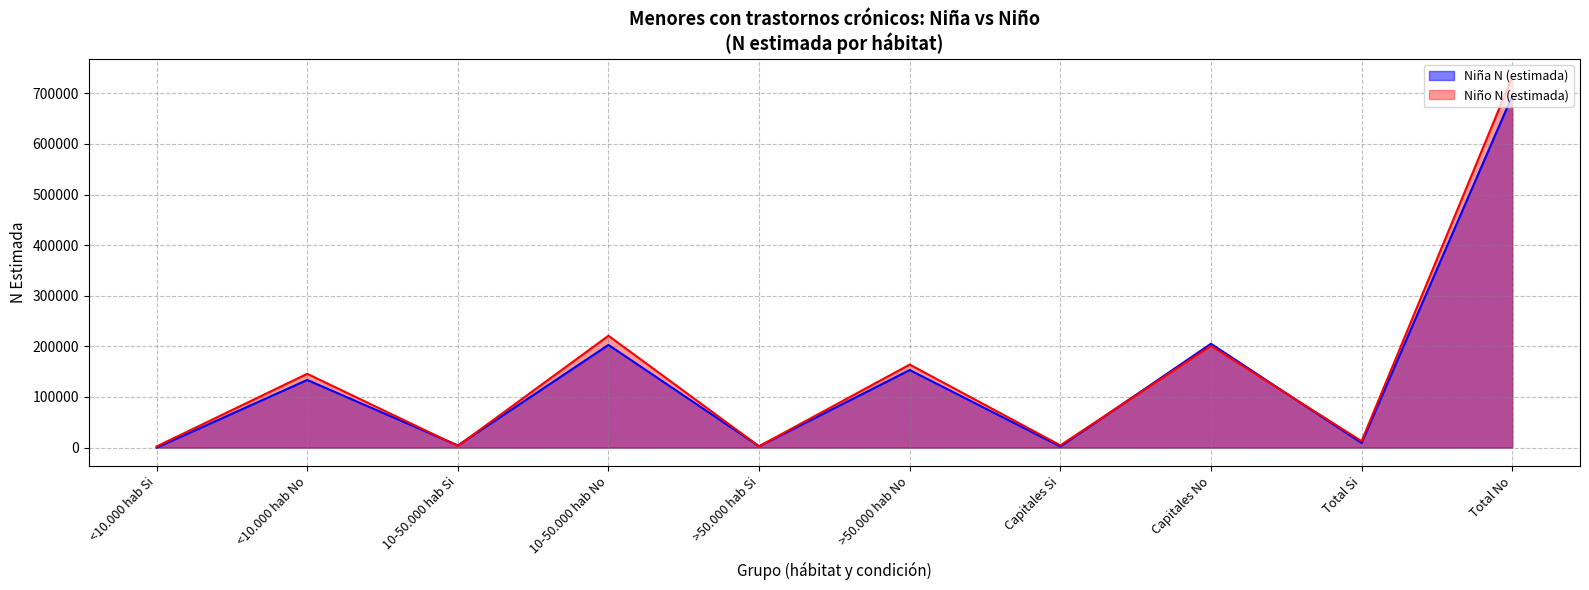

Reading right to left, what are all the values shown in this chart?

Niña N (estimada): Total No=695098	Total Si=9273	Capitales No=205169	Capitales Si=2251	>50.000 hab No=153302	>50.000 hab Si=2695	10-50.000 hab No=202921	10-50.000 hab Si=4326	<10.000 hab No=133707	<10.000 hab Si=0
Niño N (estimada): Total No=732138	Total Si=12706	Capitales No=201265	Capitales Si=4471	>50.000 hab No=164062	>50.000 hab Si=2611	10-50.000 hab No=221010	10-50.000 hab Si=3349	<10.000 hab No=145801	<10.000 hab Si=2275